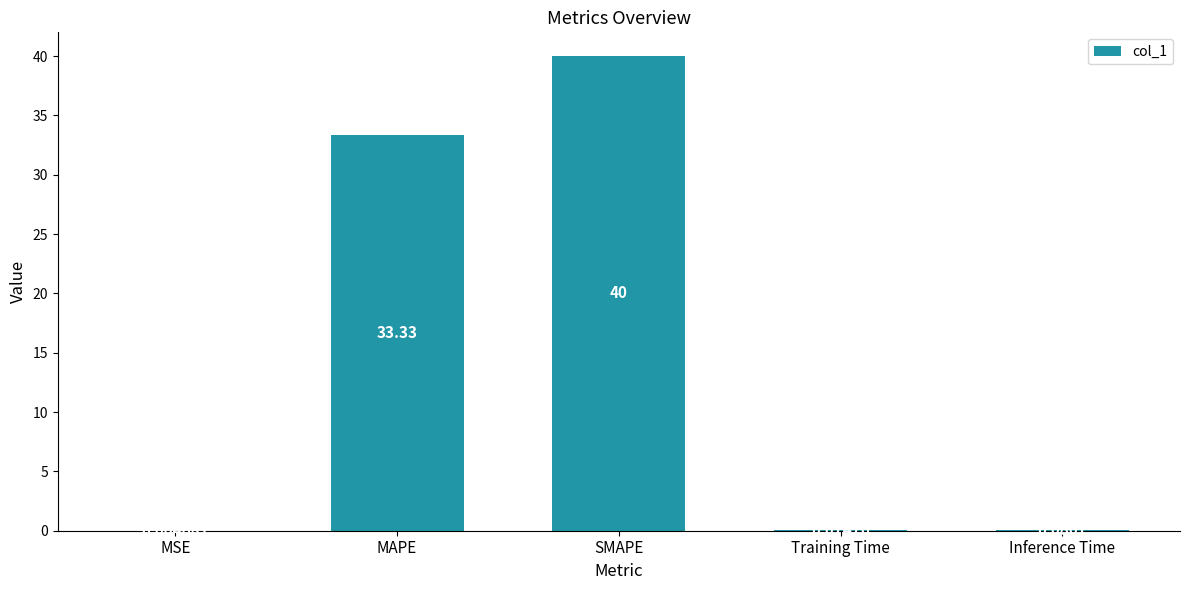

Between MAPE and SMAPE, which is larger?

SMAPE